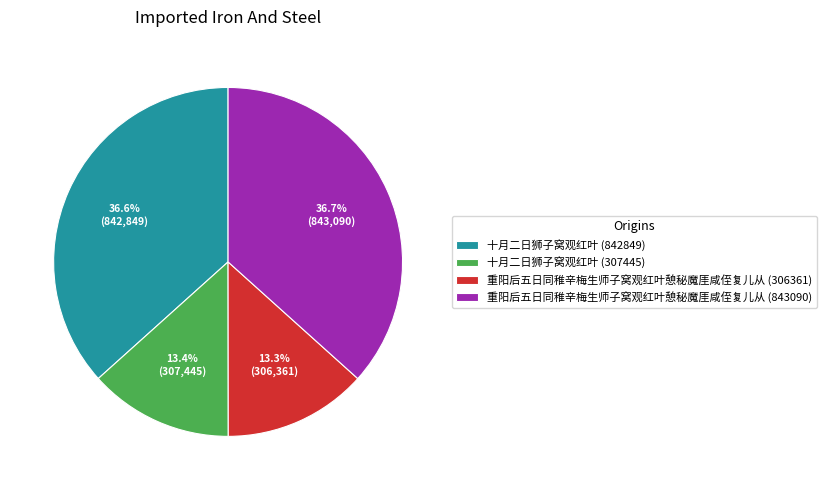

To the nearest percent, what percentage of the pie is 重阳后五日同稚辛梅生师子窝观红叶憩秘魔厓咸侄复儿从 (843090)?

37%